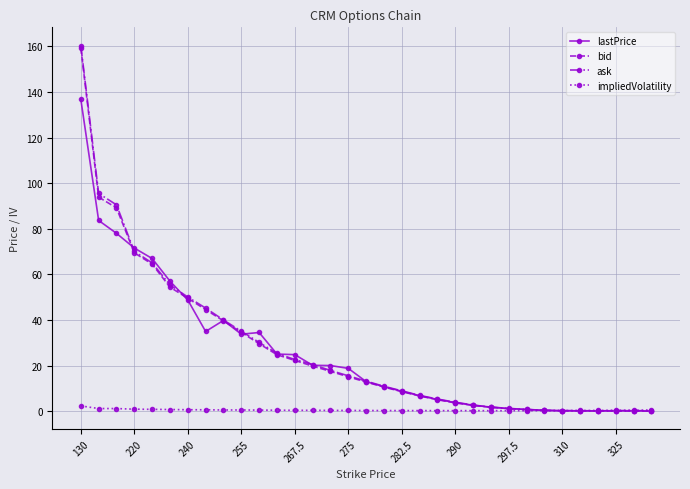

Which series has the widest spread of values?

ask